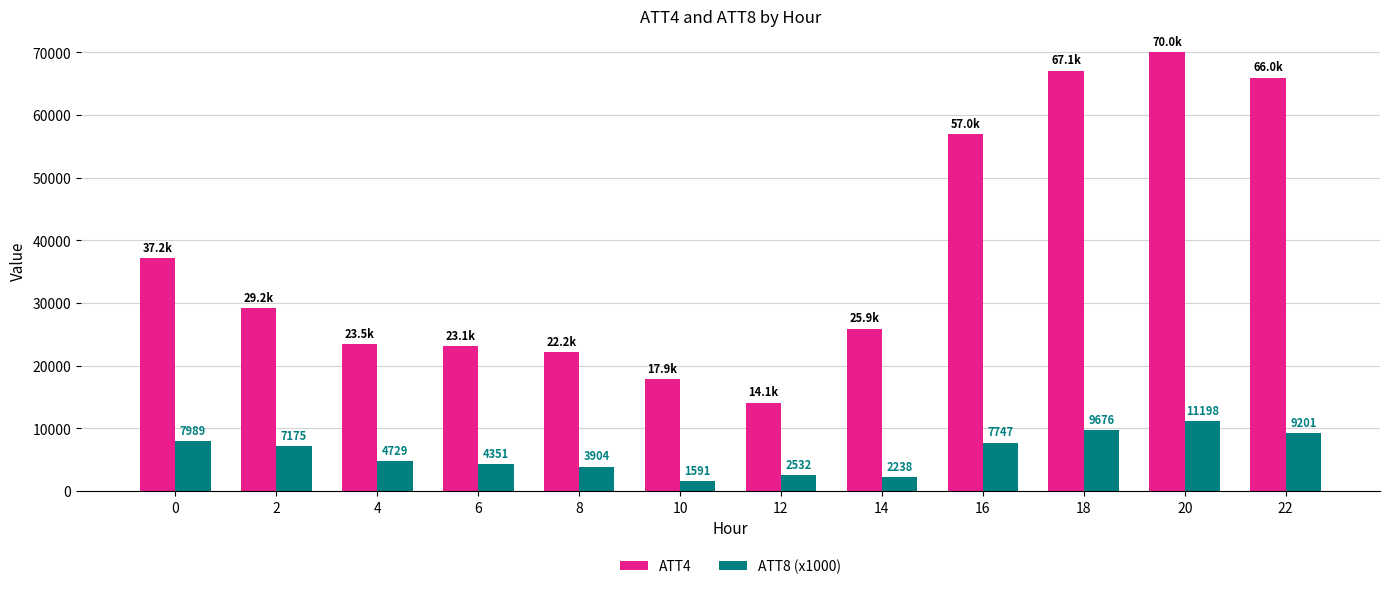

At which label is ATT8 (x1000) closest to 6394?

2